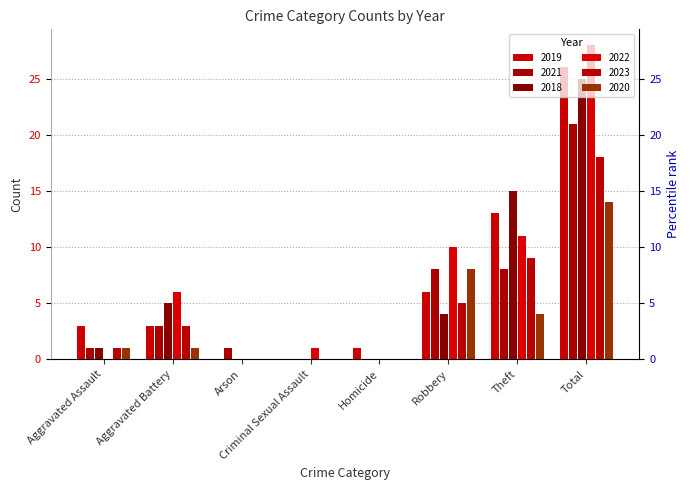

At which category does the chart reach its minimum across all series?

Arson